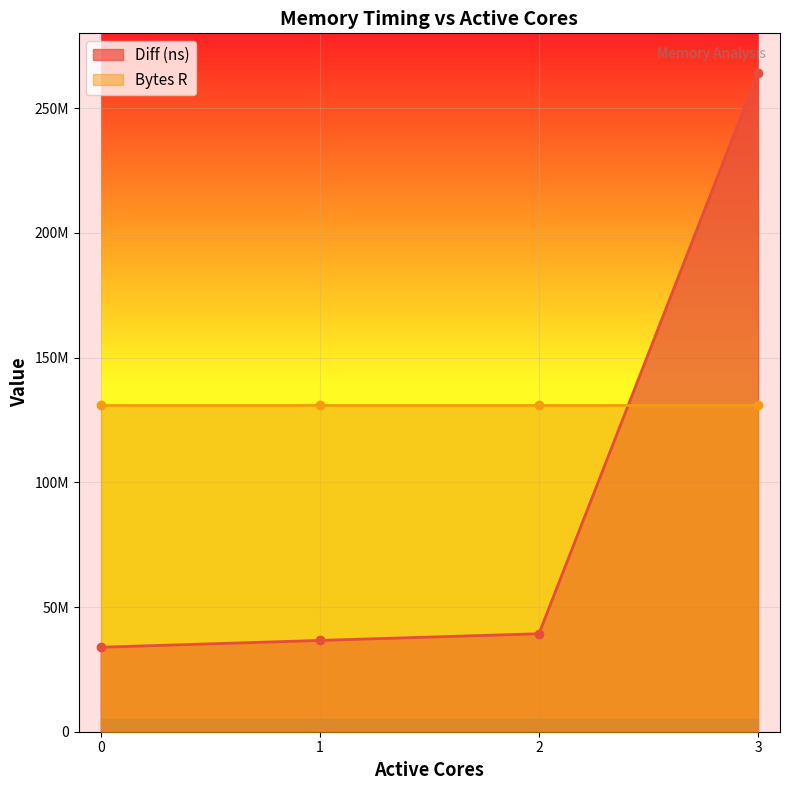

List the labels in order of value, largest first.

3, 2, 1, 0